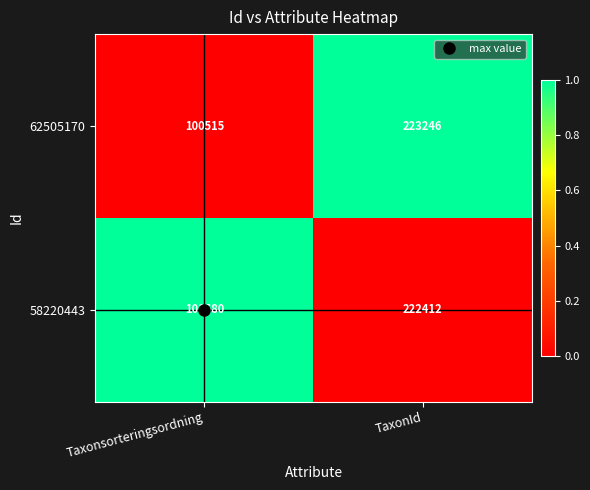

What is the average value of the 58220443 series?

162046